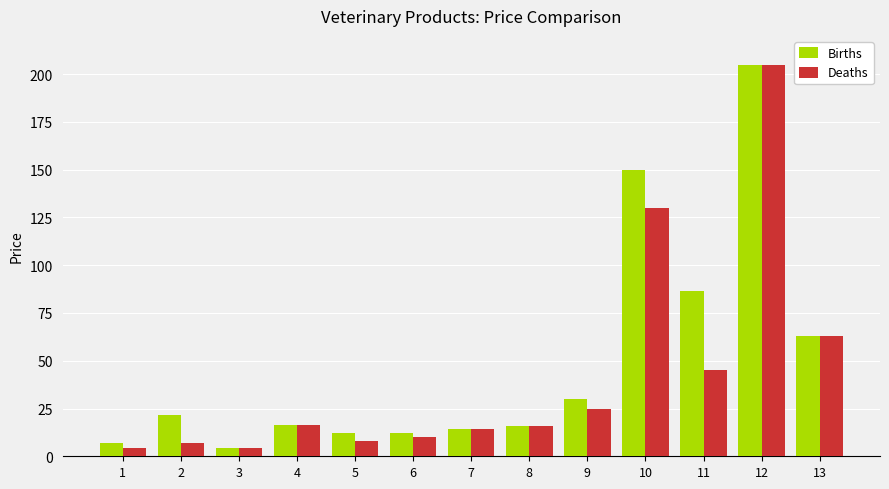

The Births series shows 4.6 at 3. True or false?

True